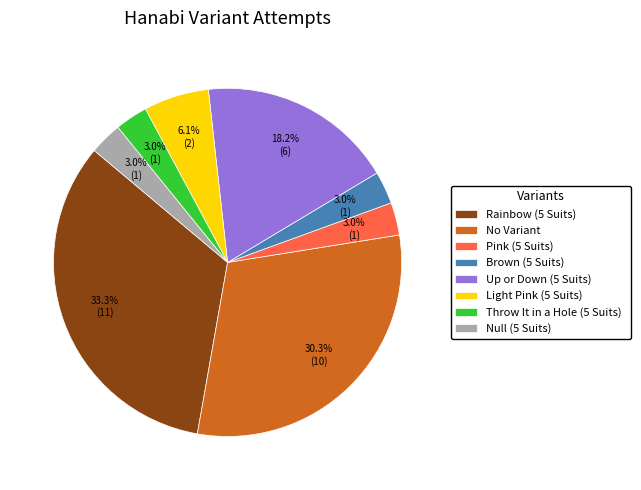

What is the ratio of the value at Null (5 Suits) to the value at Pink (5 Suits)?

1.0